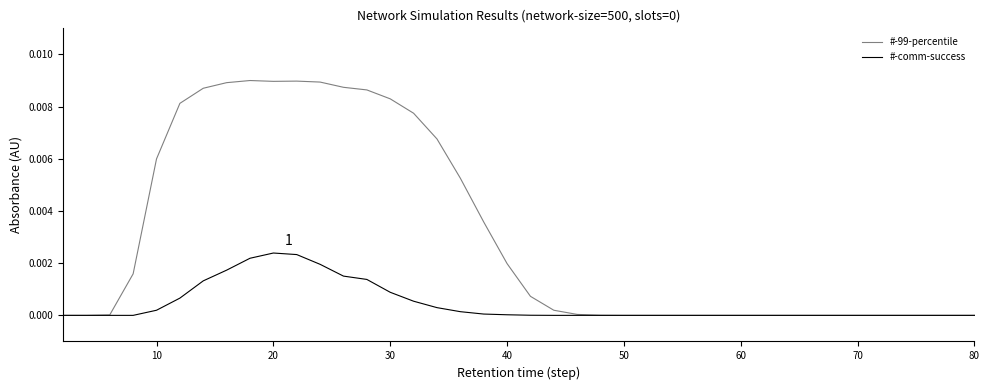

Which series has the largest total across all categories?

#-99-percentile